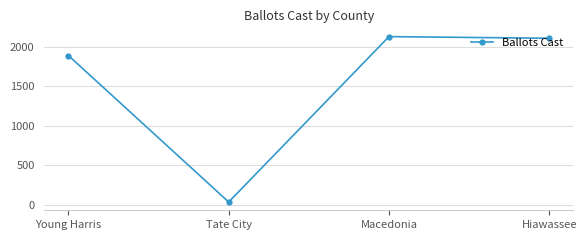

True or false: the data has more than 2 interior local peaks.

False